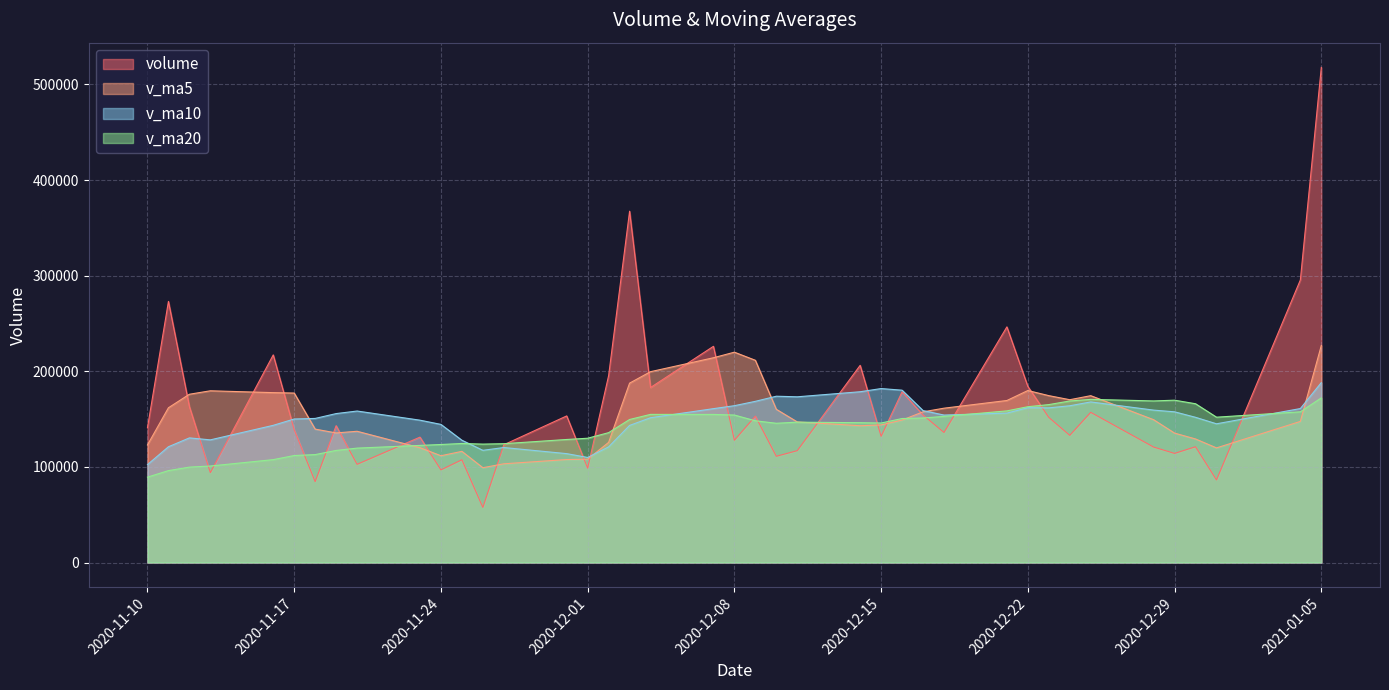

Which series has the largest range (max minus min)?

volume